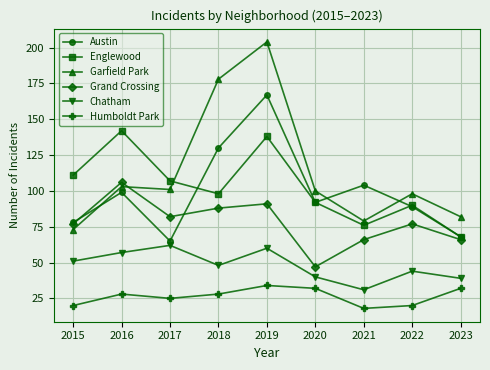

In Garfield Park, how many points are higher than both neighbors (excluding endpoints)?

3